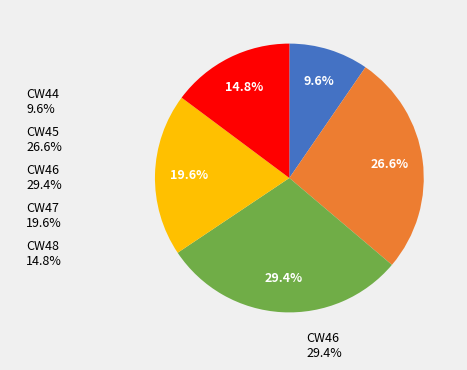

How many slices are in this pie chart?

5